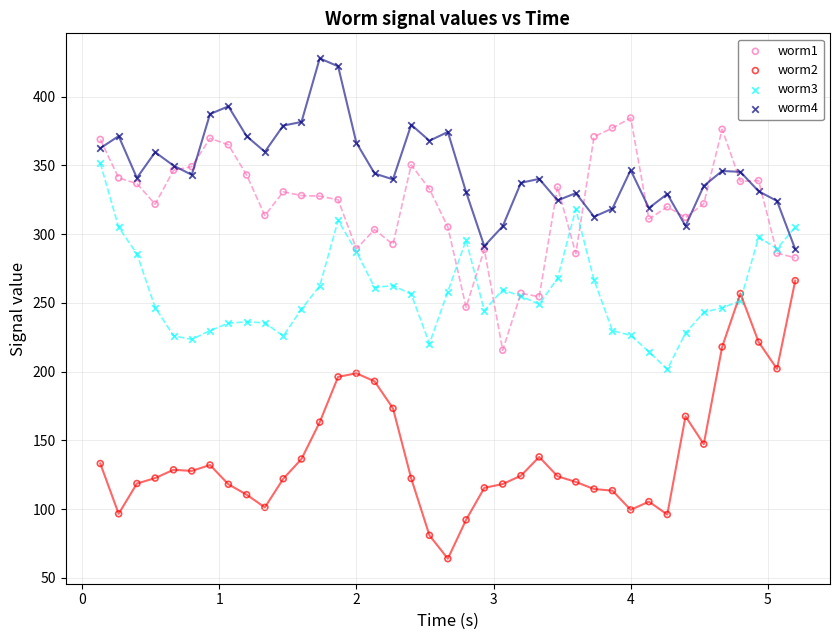

Which series contains the lowest Y value?

worm2